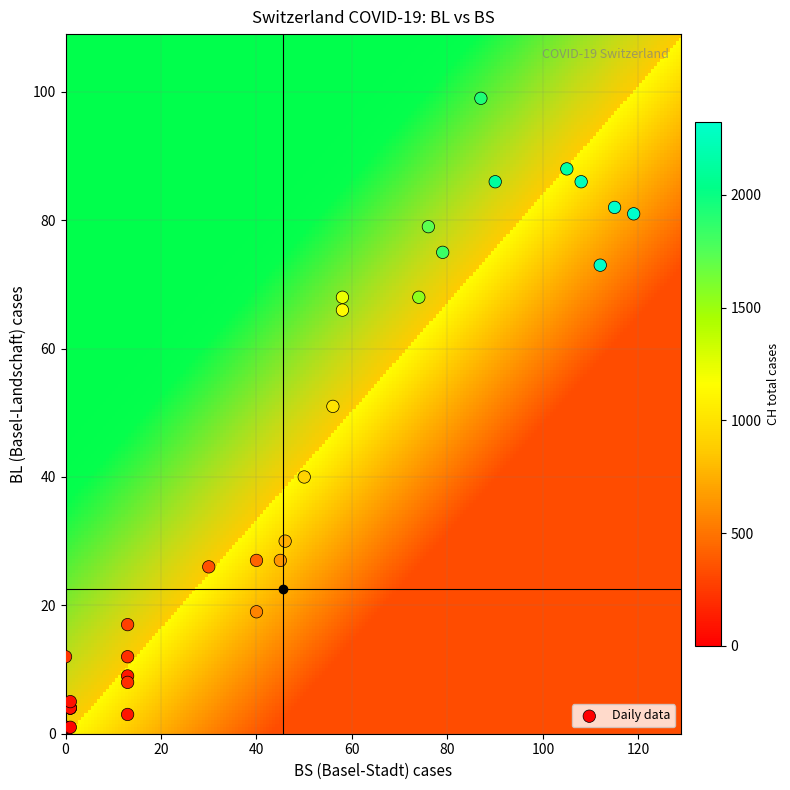

What Y value in the scatter plot is closest to 49?

51